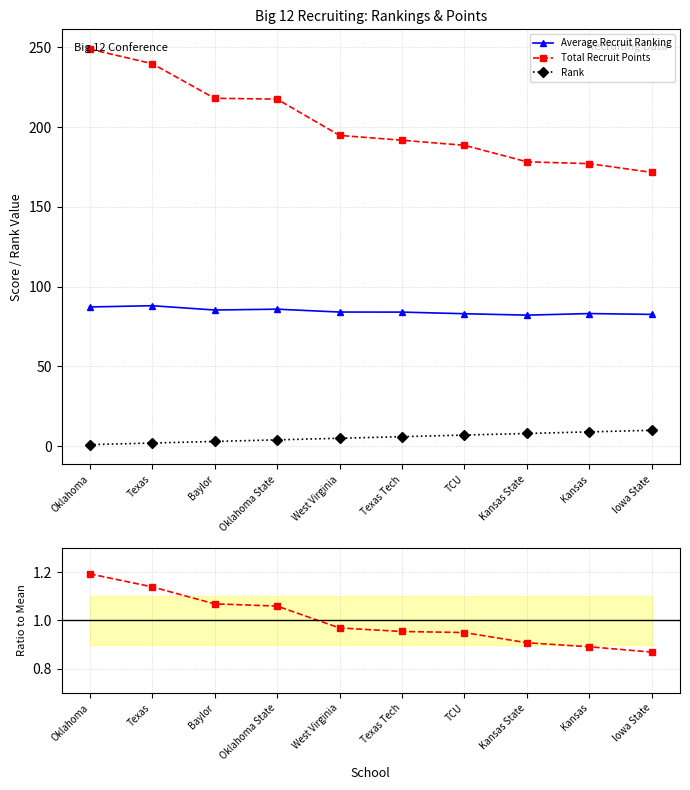

What is the difference between the highest and lowest values at Kansas State?

177.4